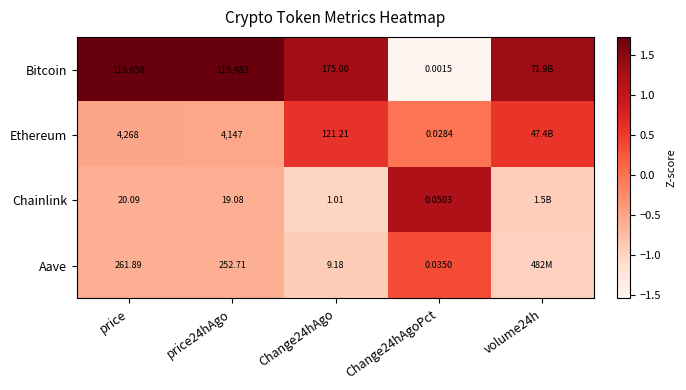

Is the value of Ethereum at price greater than the value of Bitcoin at price24hAgo?

No